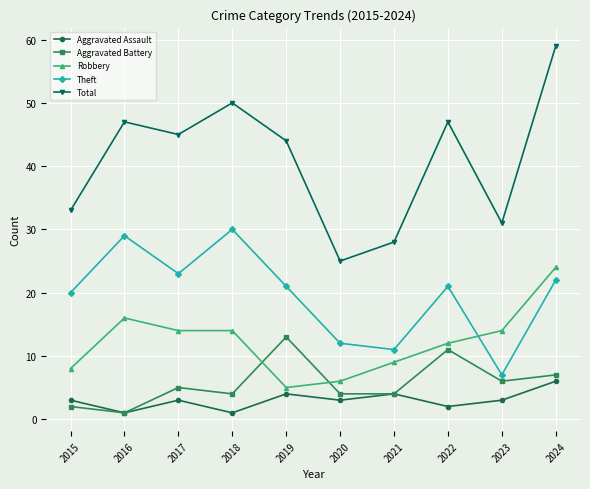

Reading left to right, extract all data points from this chart.

Aggravated Assault: 3	1	3	1	4	3	4	2	3	6
Aggravated Battery: 2	1	5	4	13	4	4	11	6	7
Robbery: 8	16	14	14	5	6	9	12	14	24
Theft: 20	29	23	30	21	12	11	21	7	22
Total: 33	47	45	50	44	25	28	47	31	59